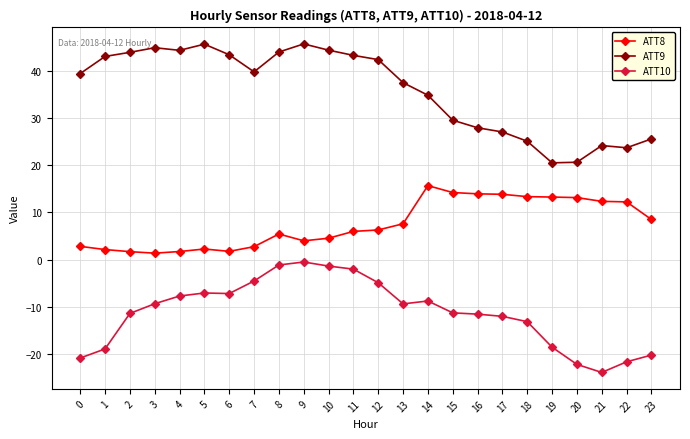

What is the minimum value for ATT10?

-23.9